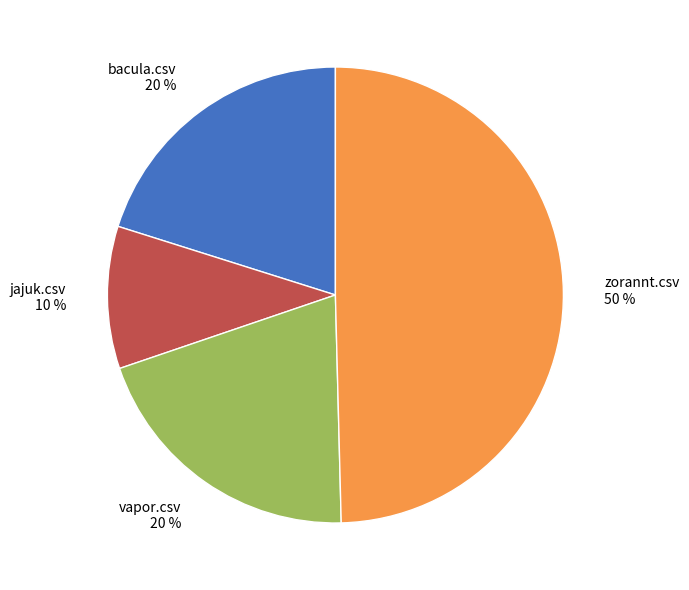

To the nearest percent, what is the difference between the largest and smallest slice percentages?

40%